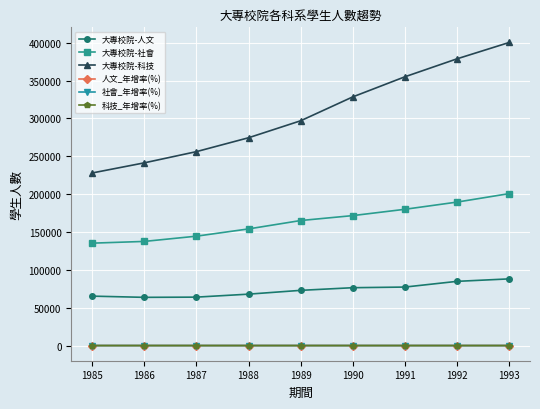

What is the smallest value displayed?

-2.4